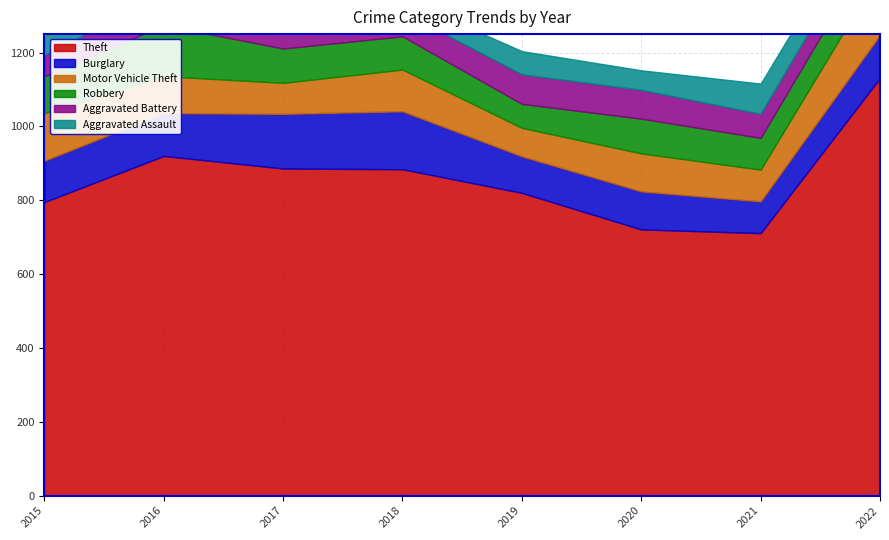

Reading left to right, list all the values displayed in this chart.

Theft: 795	920	886	884	820	721	711	1131
Burglary: 112	116	148	157	99	103	86	117
Motor Vehicle Theft: 129	100	84	113	77	103	86	170
Robbery: 100	138	93	90	65	94	86	97
Aggravated Battery: 57	85	73	66	80	78	65	69
Aggravated Assault: 52	59	68	37	63	53	82	68